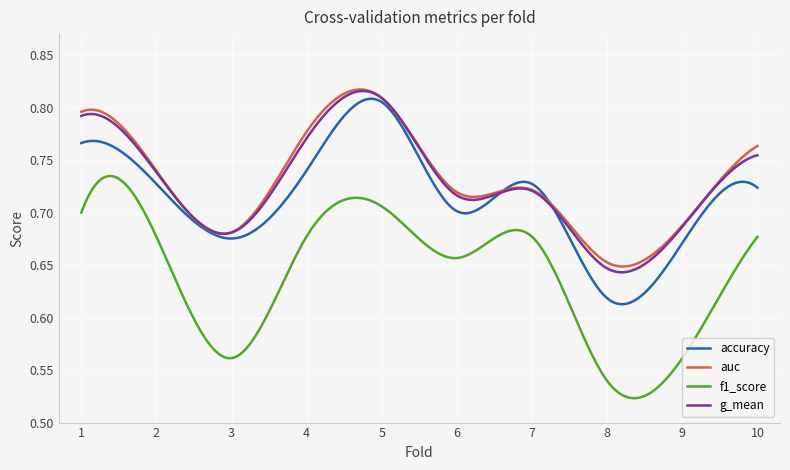

True or false: auc and f1_score cross at least once.

False